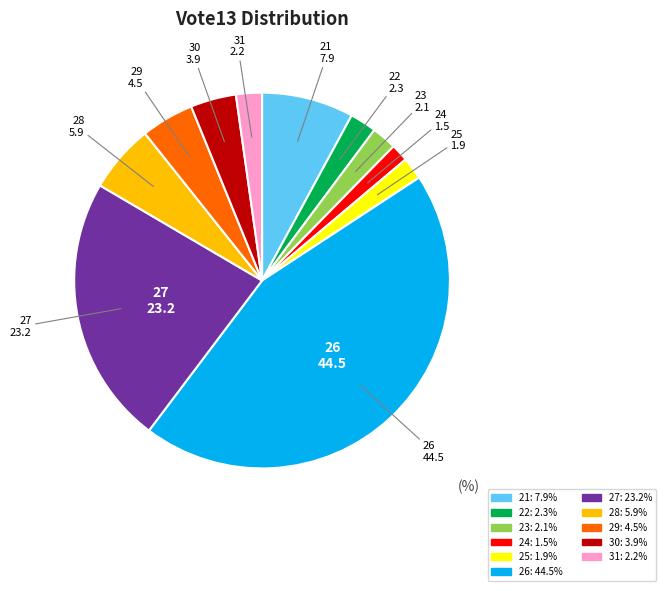

What is the largest slice in the pie chart?

26